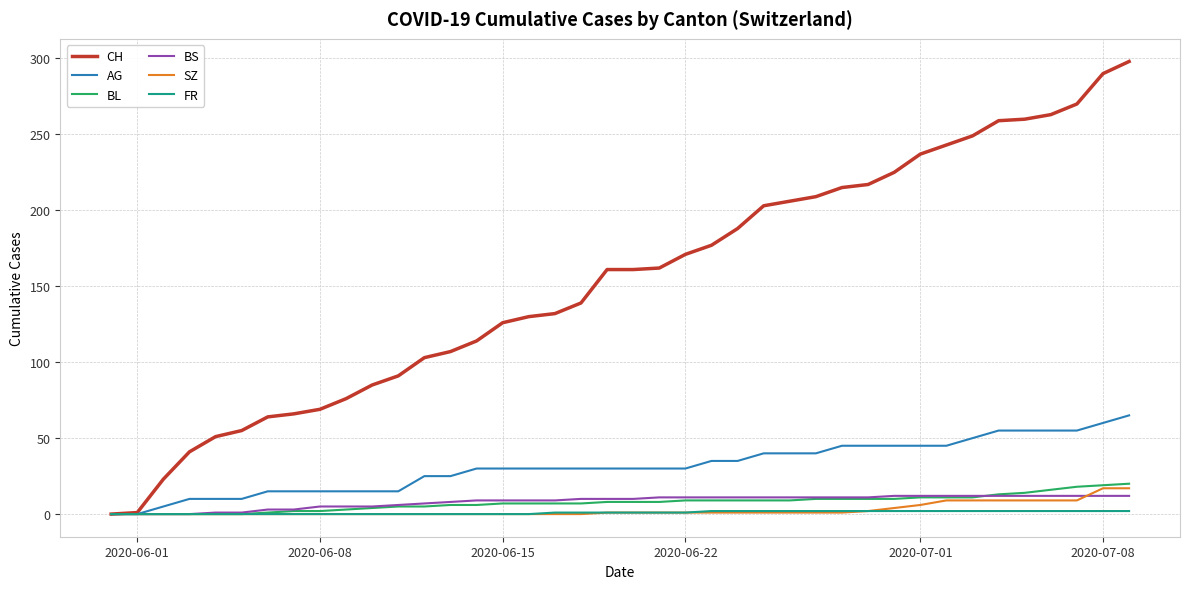

Which series has the largest total across all categories?

CH